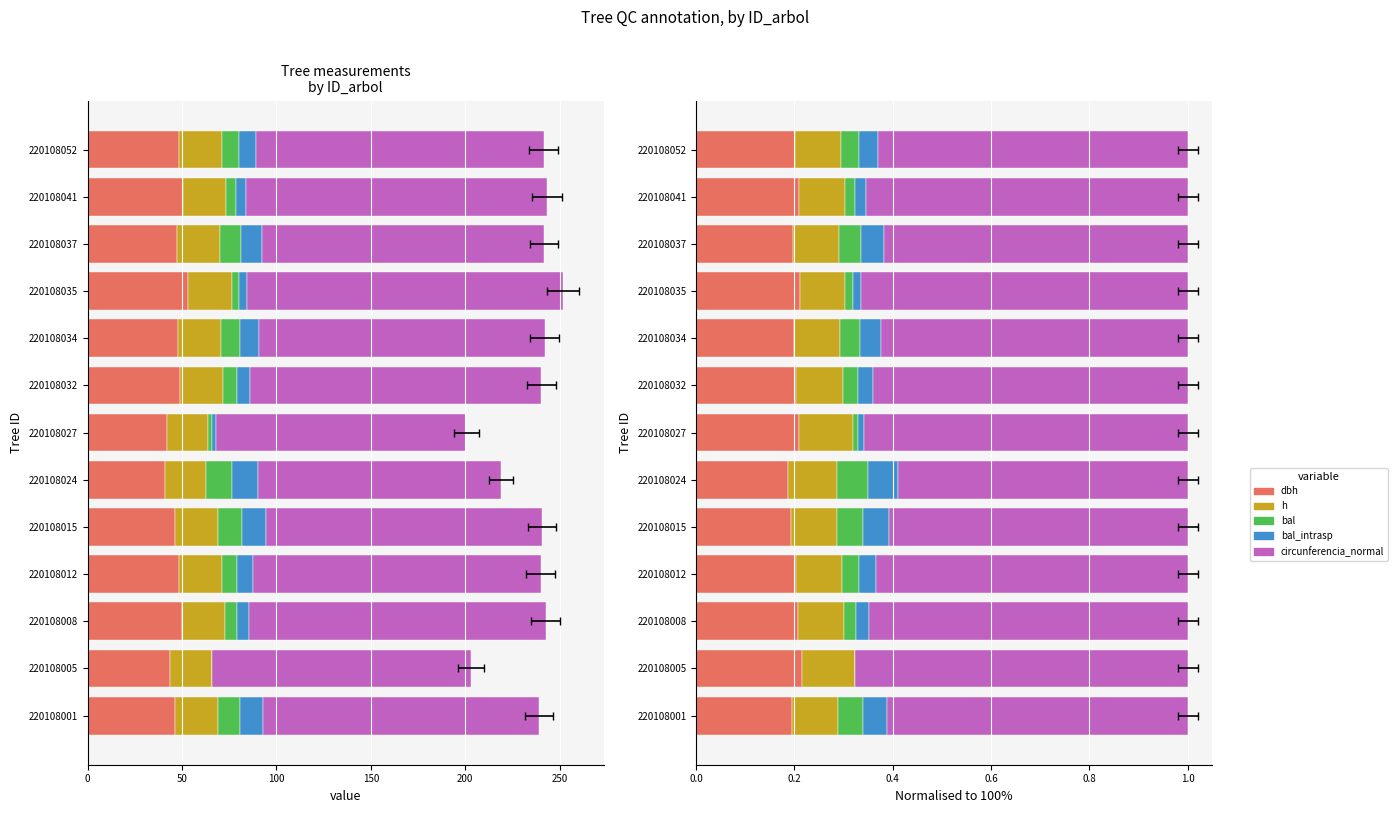

Rank the series by their maximum value, from highest to lowest.

circunferencia_normal, dbh, h, bal, bal_intrasp